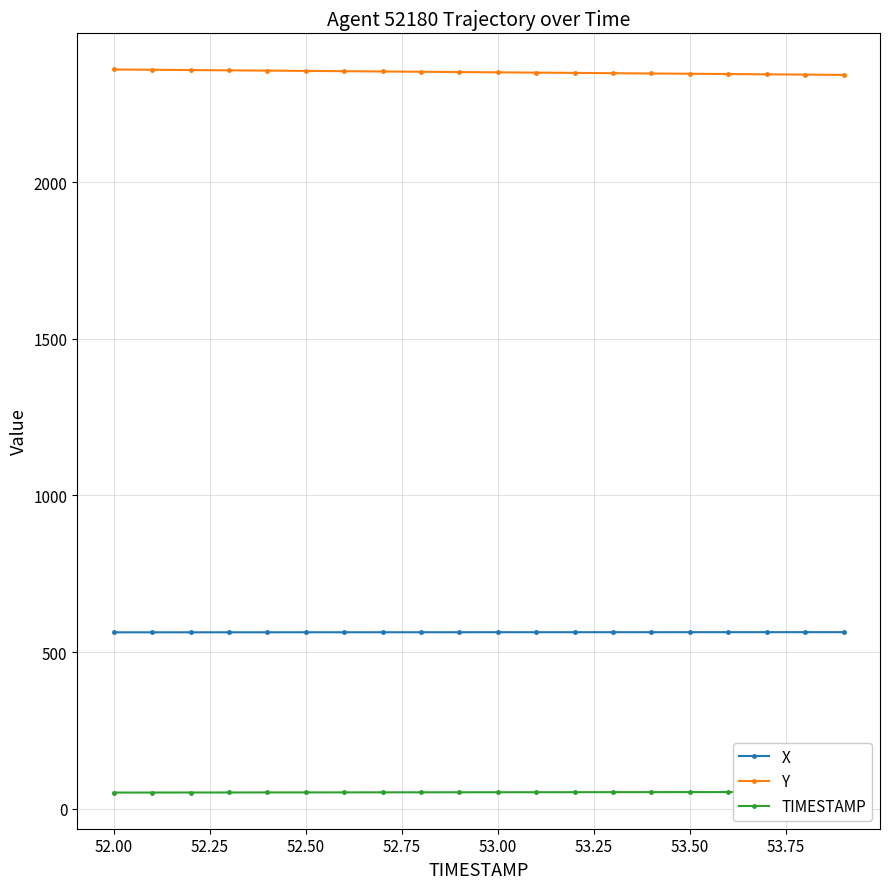

What is the highest value of the Y series?

2359.1